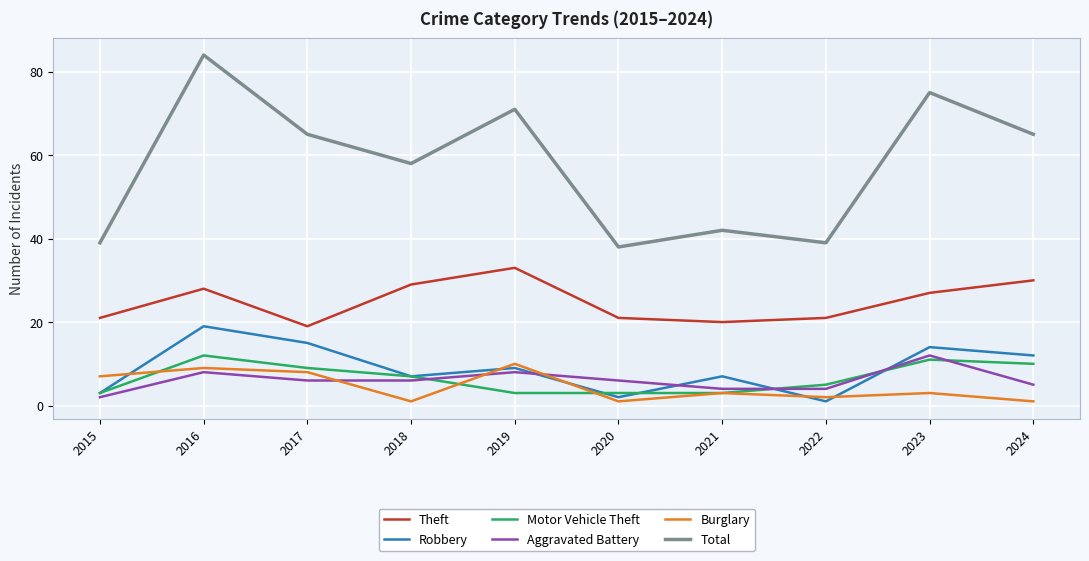

At 2016, list the series in order from largest to smallest.

Total, Theft, Robbery, Motor Vehicle Theft, Burglary, Aggravated Battery